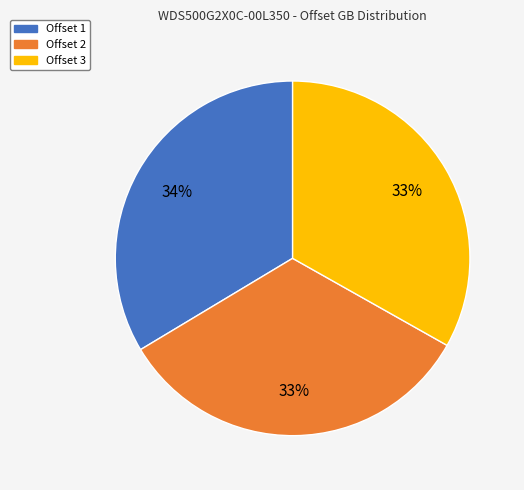

To the nearest percent, what is the average slice percentage?

33%